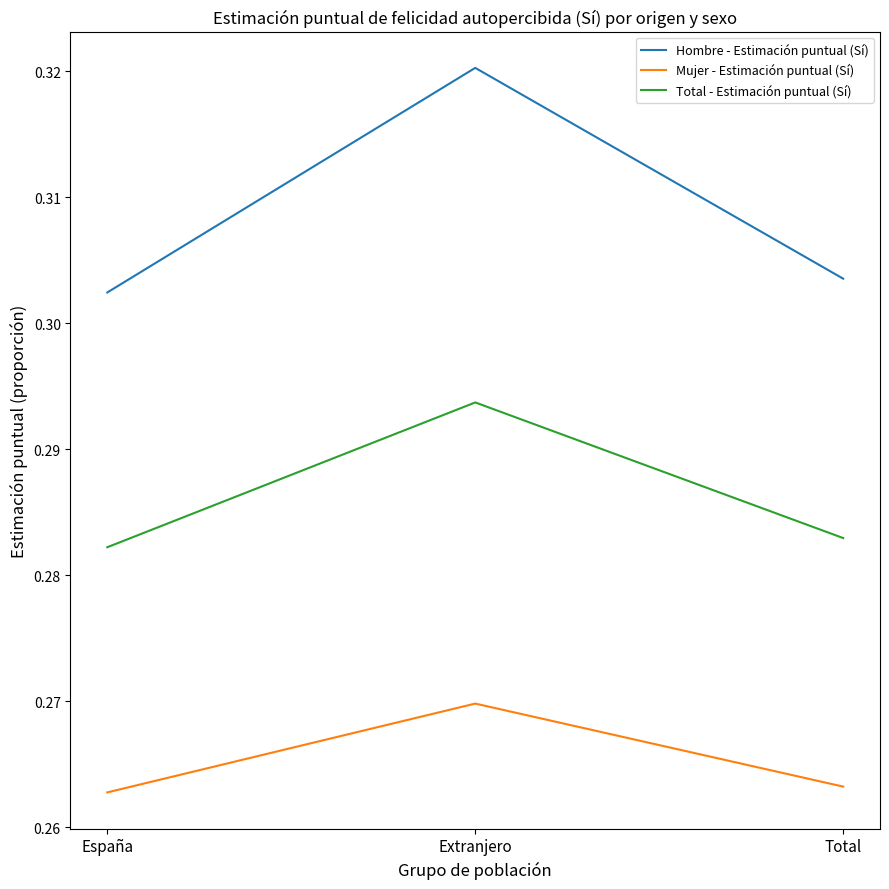

At which category does the chart reach its peak across all series?

Extranjero